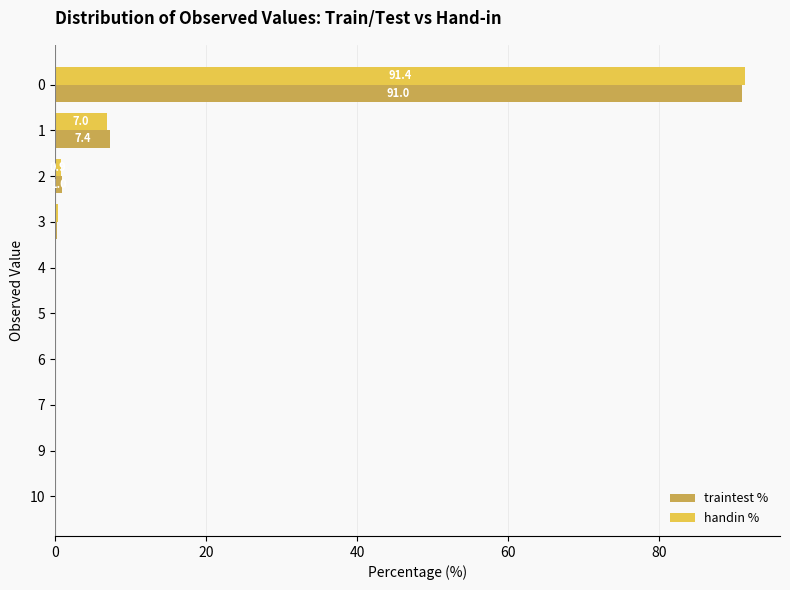

True or false: handin % has a value of 0.1 at 6.

True